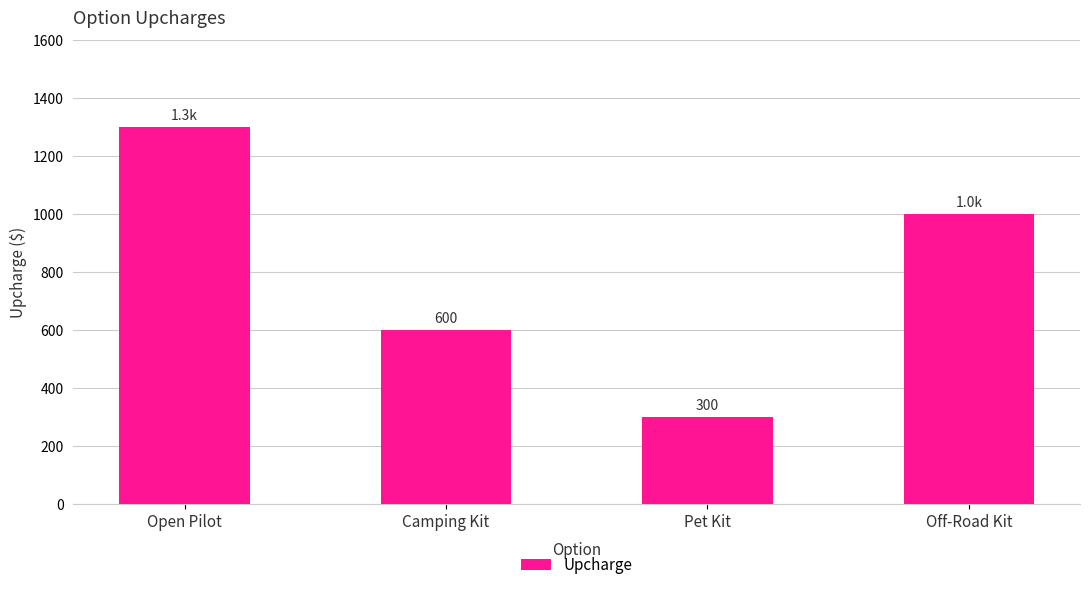

What position from the right is Pet Kit?

2